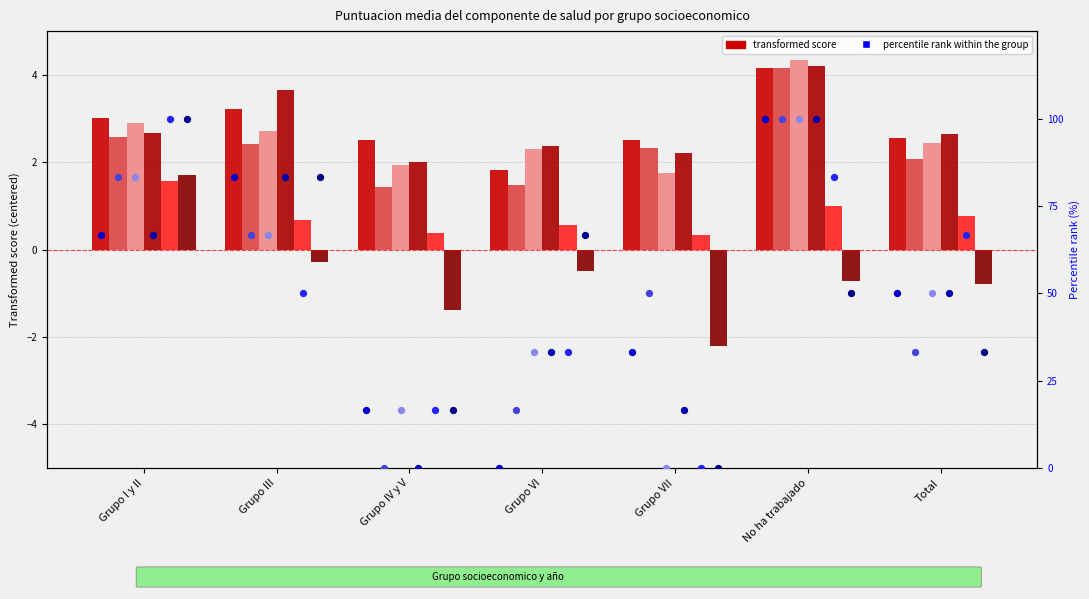

What is the total value across all series at Grupo III?

12.4